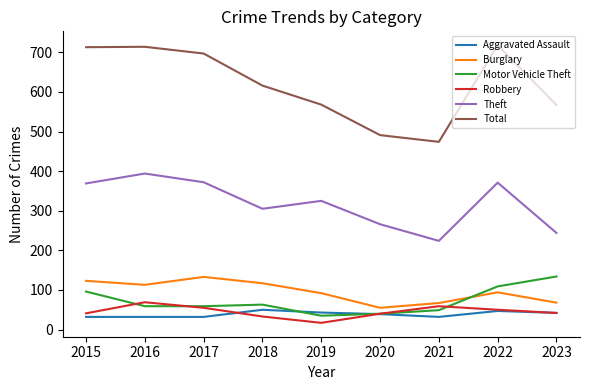

Which series has the largest total across all categories?

Total